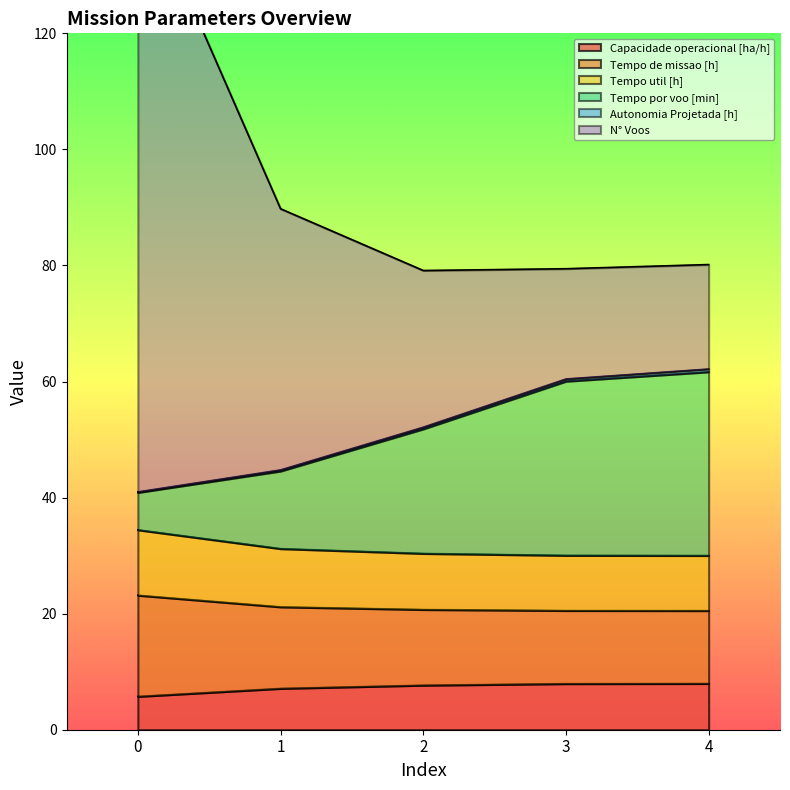

True or false: Capacidade operacional [ha/h] has a value of 8.0 at 4.

True